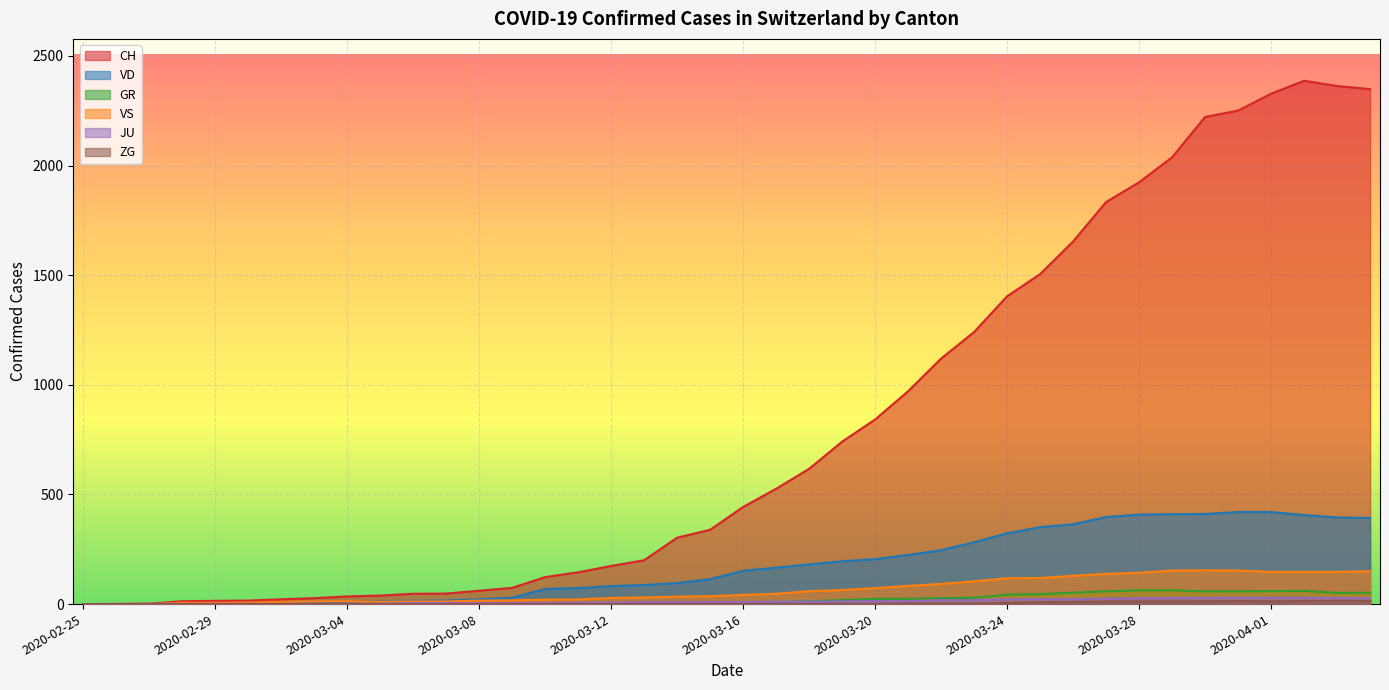

How many interior local valleys does the VS series have?

1